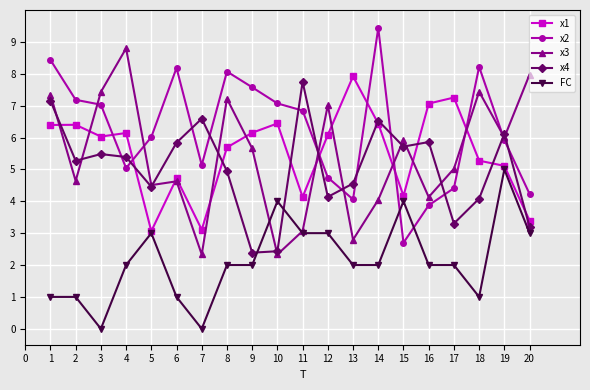

After their last crossing, which series has the higher values: FC or x4?

x4